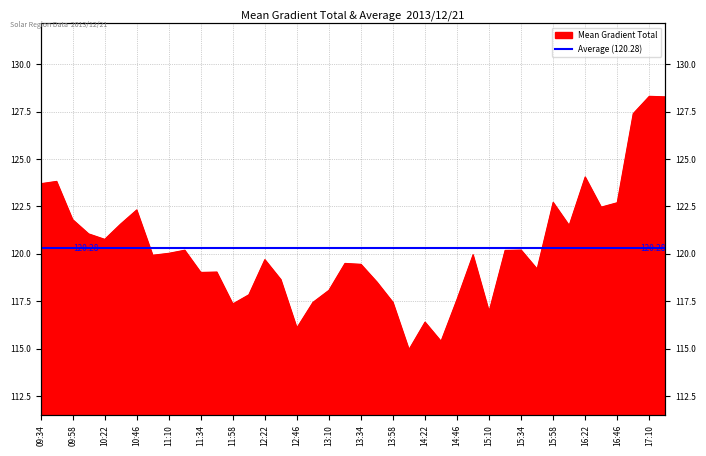

What is the difference between the second highest and minimum values?

13.3